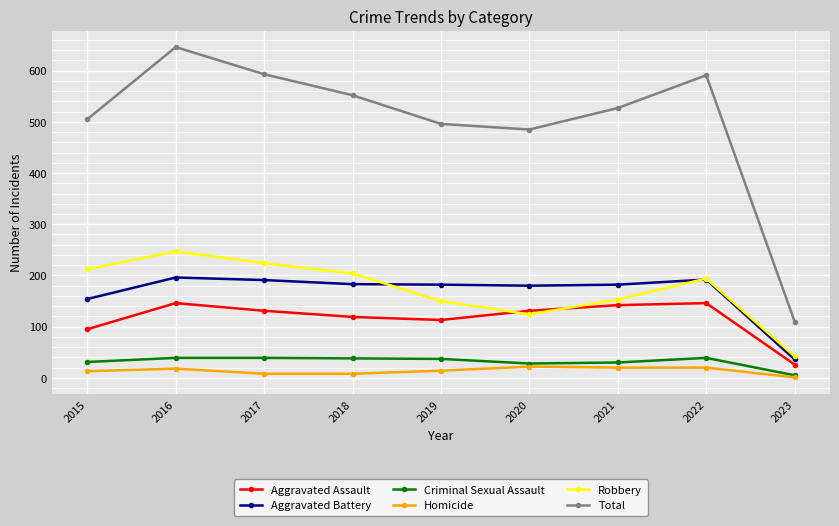

Where is the first local maximum for Aggravated Assault?

2016